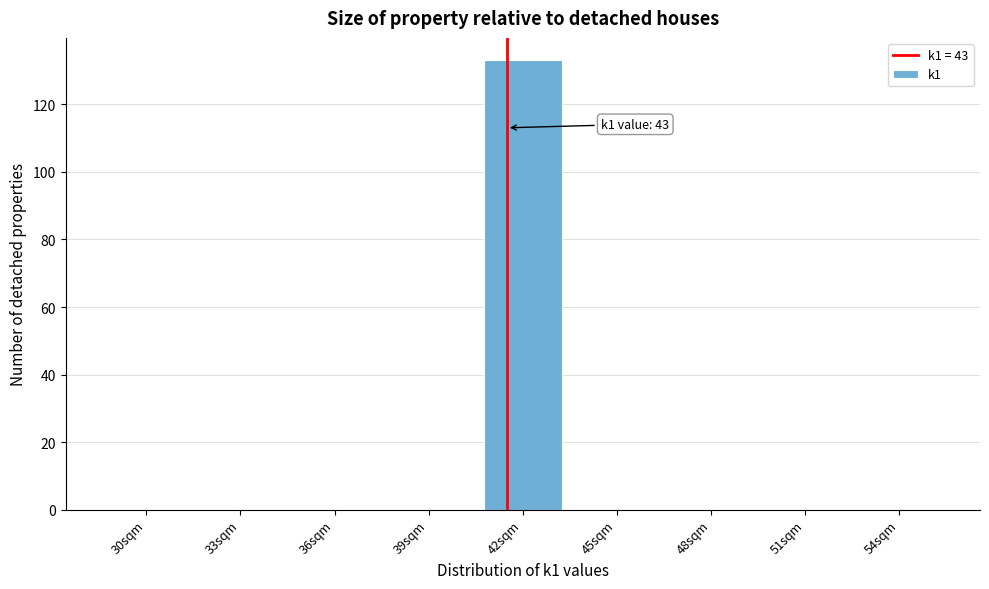

Reading left to right, transcribe all the data shown in this chart.

30sqm=0	33sqm=0	36sqm=0	39sqm=0	42sqm=133	45sqm=0	48sqm=0	51sqm=0	54sqm=0